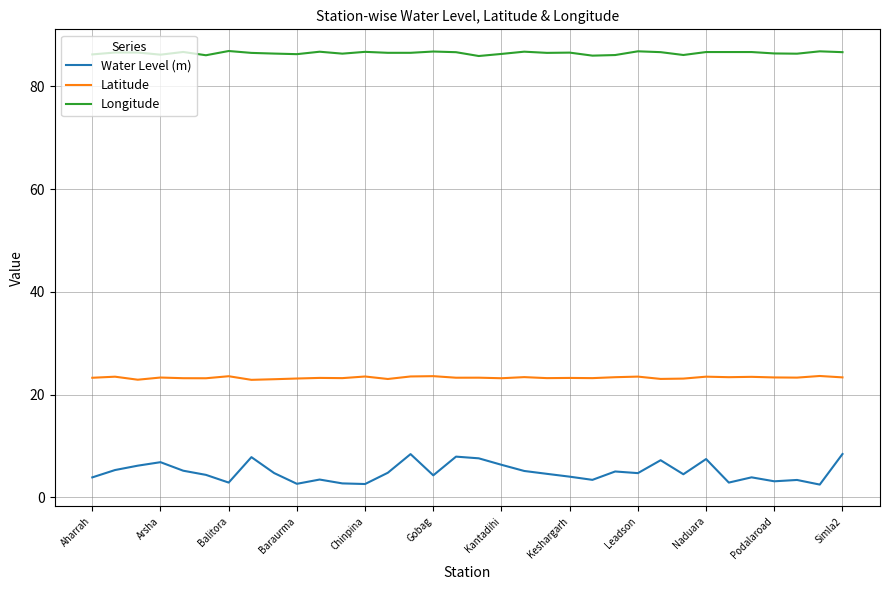

True or false: Longitude and Water Level (m) cross at least once.

False